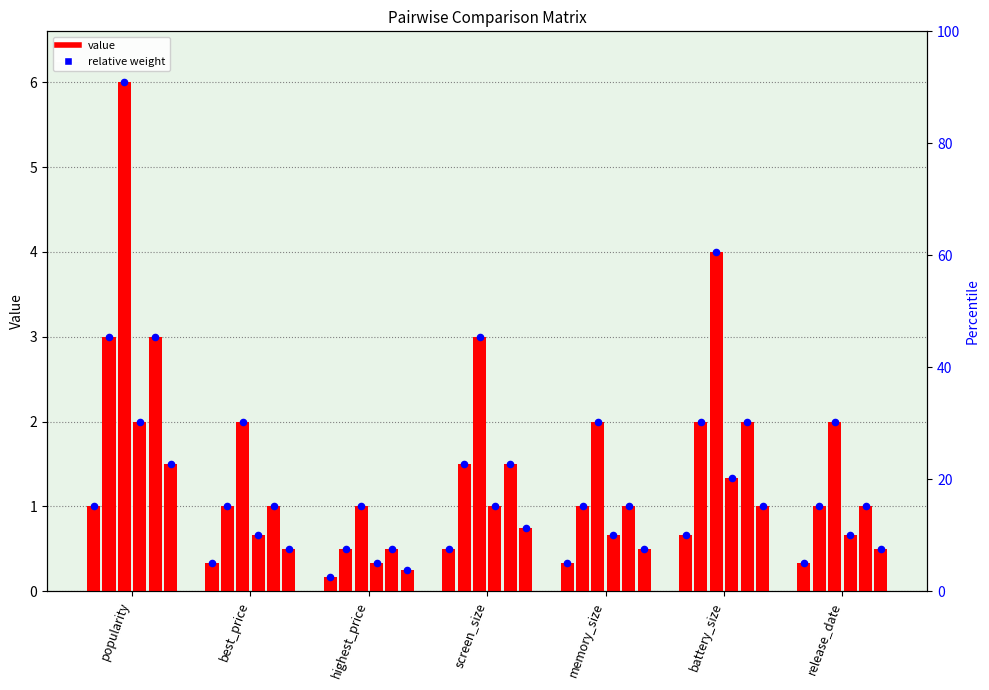

What is the total value across all series at highest_price?

2.8